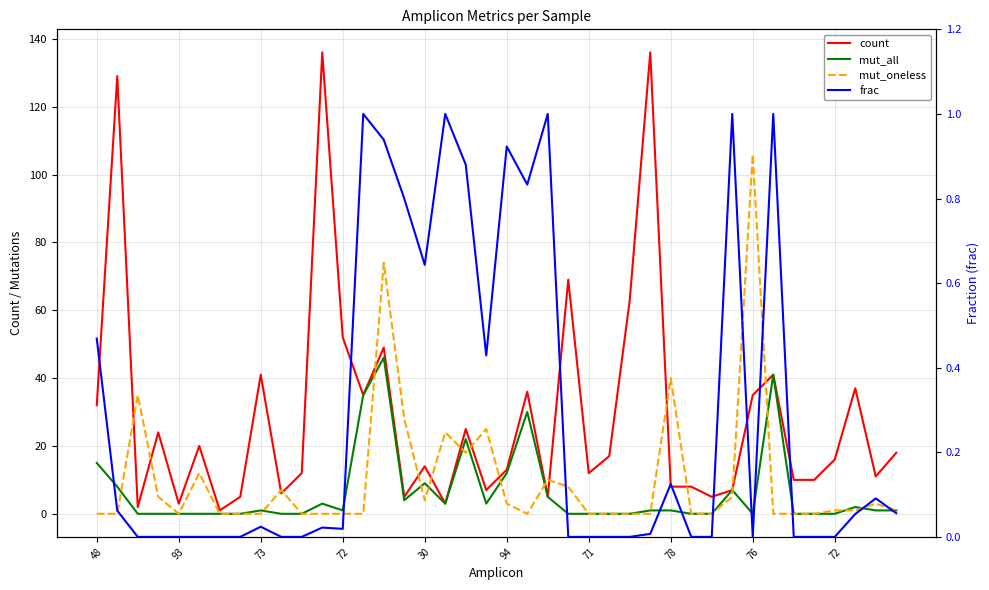

How many data points in mut_all are less than 1?

18